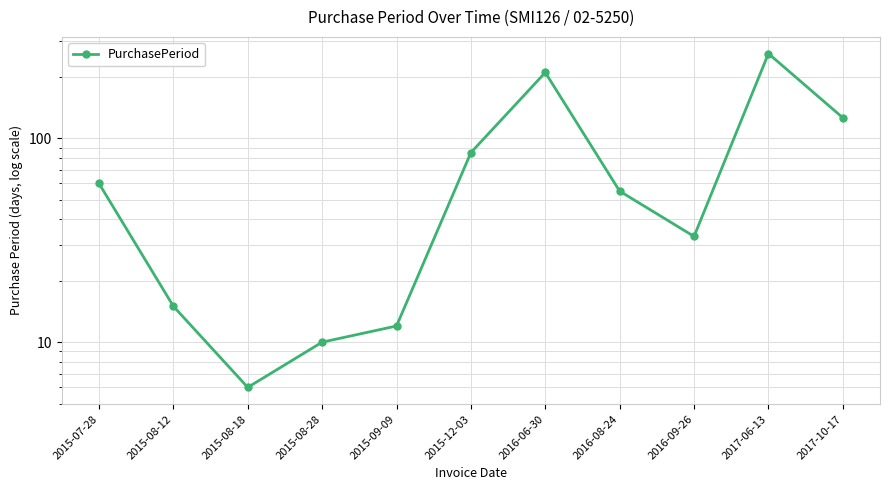

The value at 2016-06-30 is 210. True or false?

True